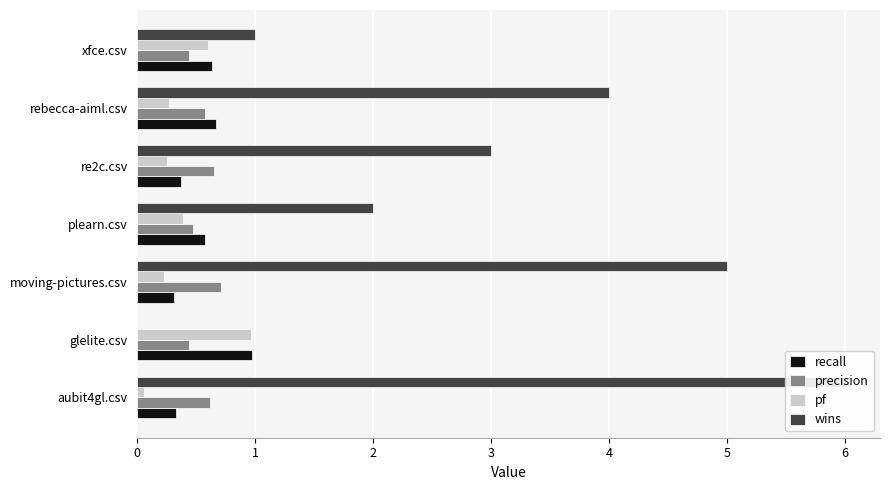

What is the value of the recall bar at the 1st from the left?

0.3